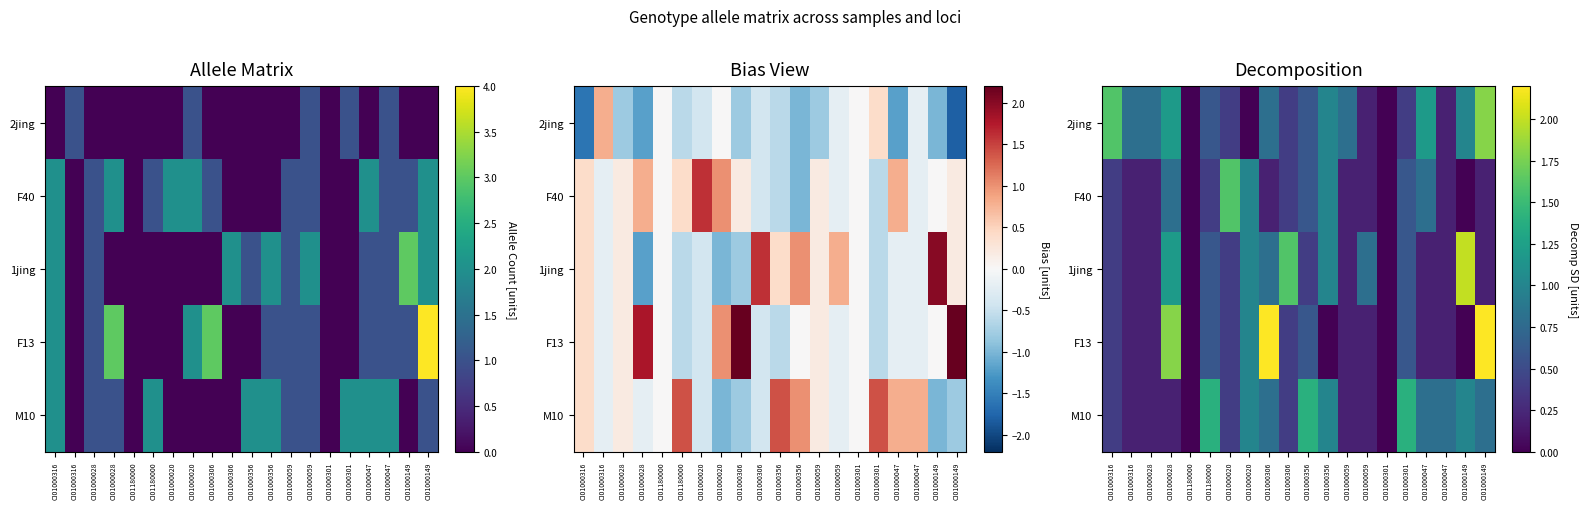

Which category has the lowest value in the M10 series?

CI01180000